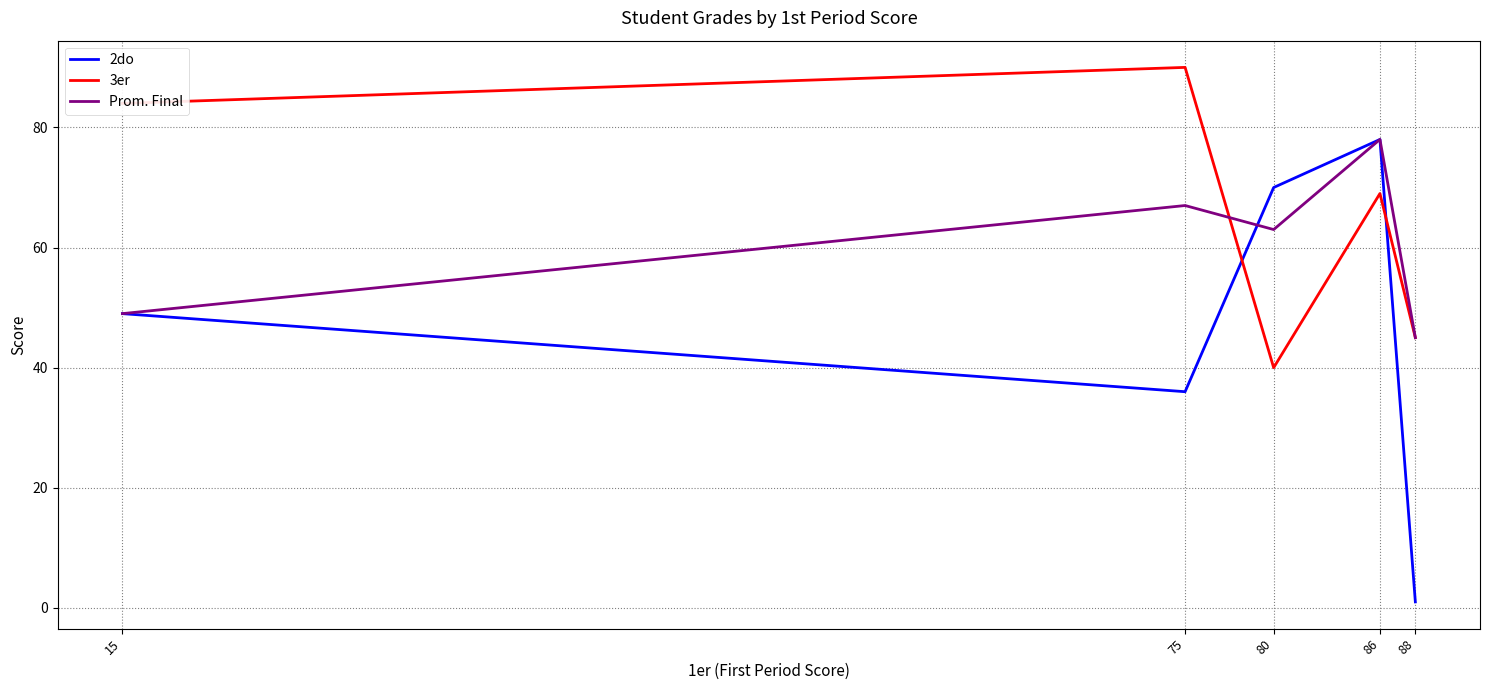

Between which two adjacent categories do 2do and 3er first intersect?

75 and 80